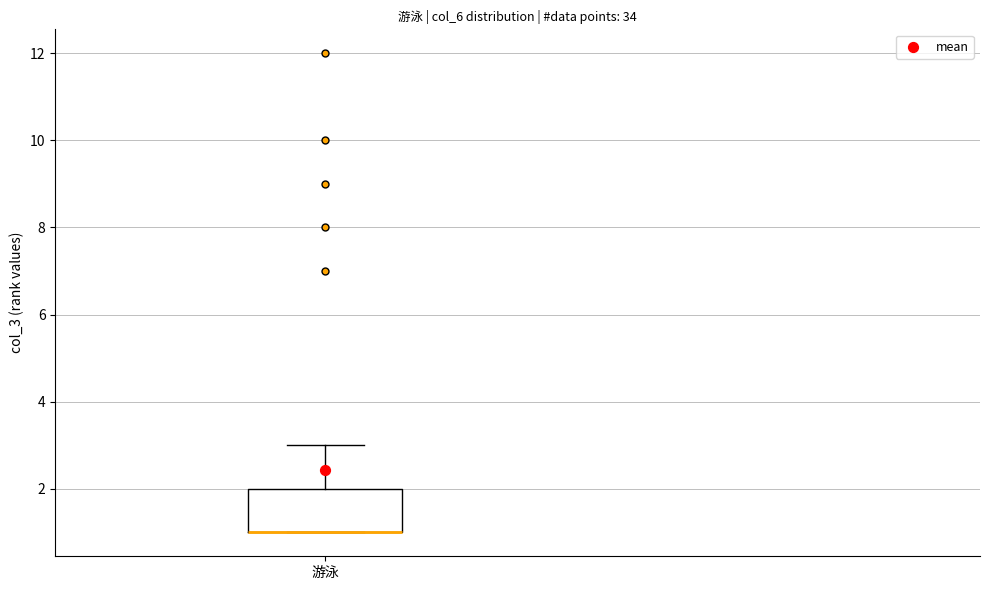

Read this box plot against the y-axis: the position of the median line, the range covered by the box, and the ends of both whiskers. The values are not printed on the chart, so give them approximately, as read against the axis.

median 1 (drawn on the box's lower edge), box 1 to 2, whiskers 1 to 3